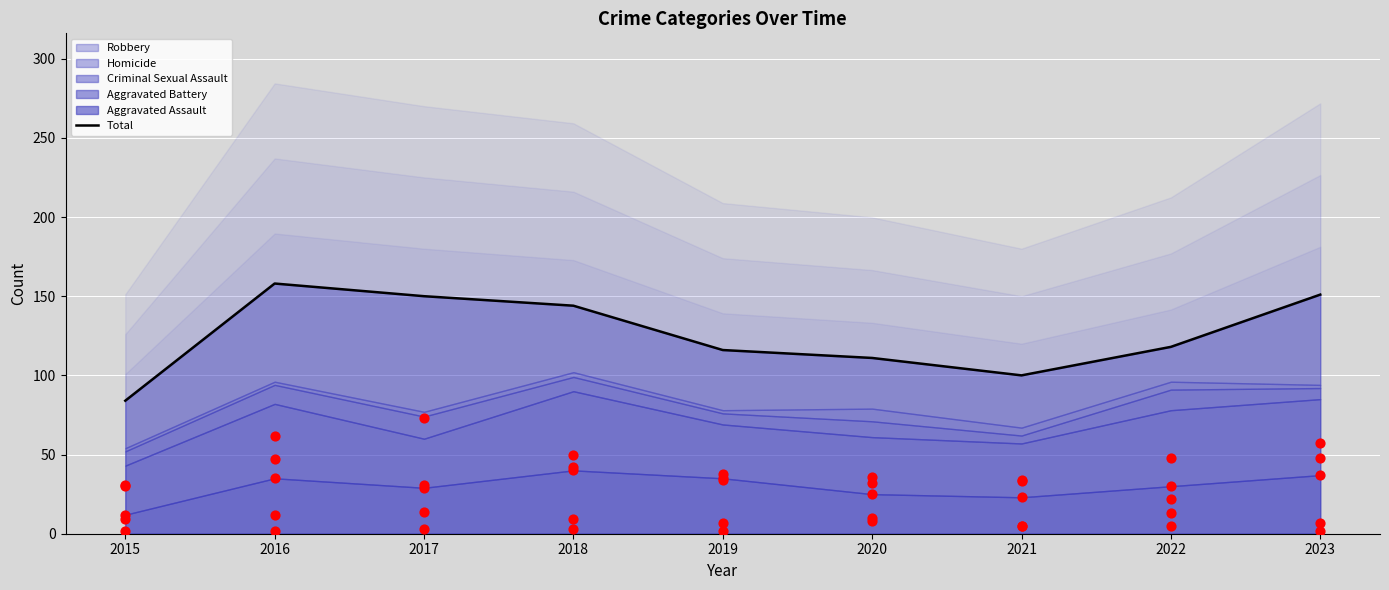

At how many categories does at least one series exceed 124?

4